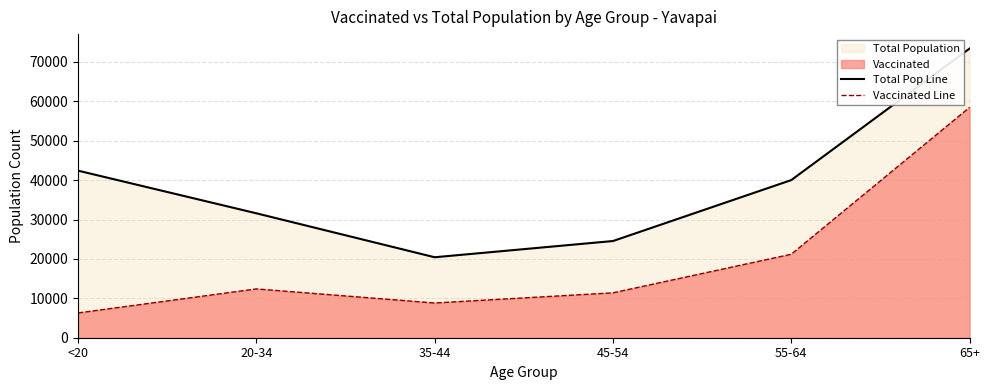

What is the average value of the Total Pop Line series?

38731